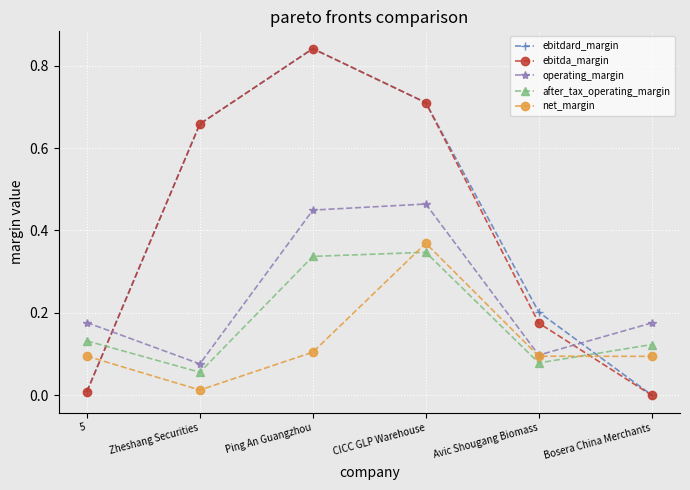

The value of ebitda_margin at Bosera China Merchants is 0.0. True or false?

True